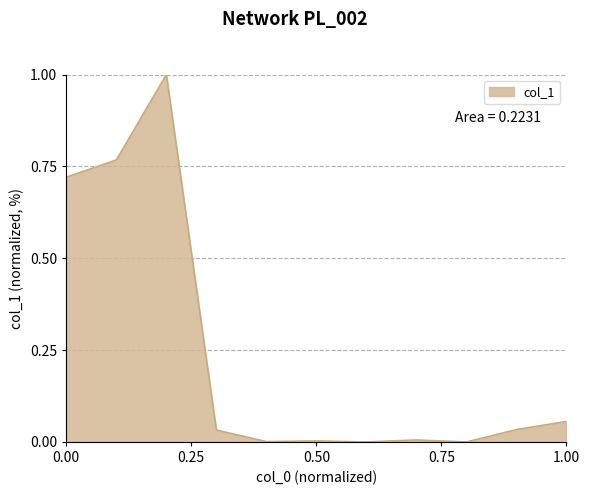

What is the maximum value shown in the chart?

1.0